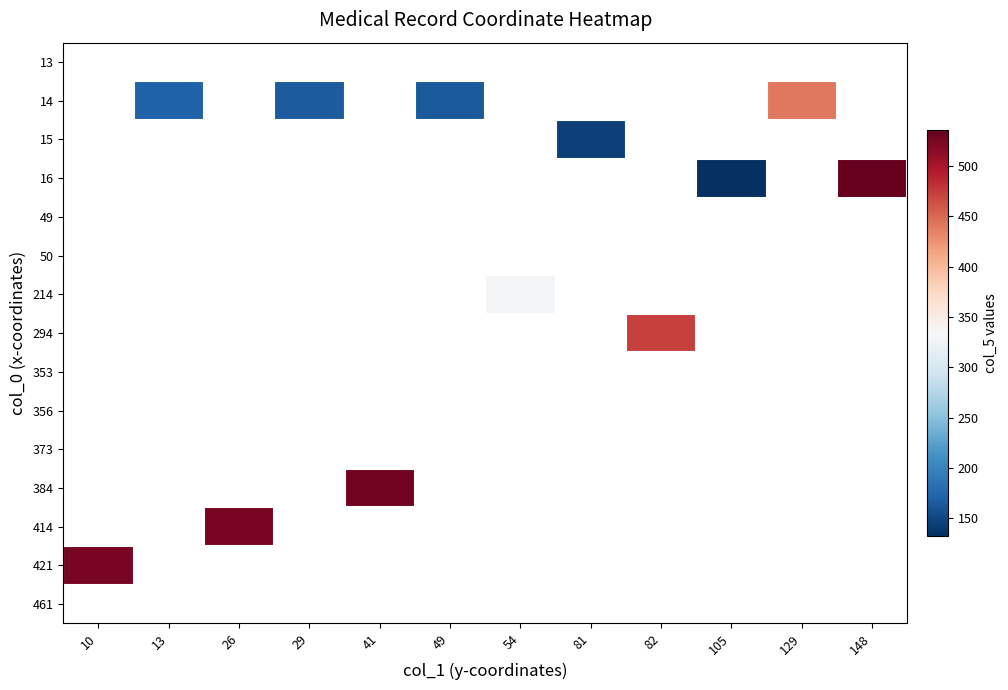

How many distinct data groups are displayed?

15